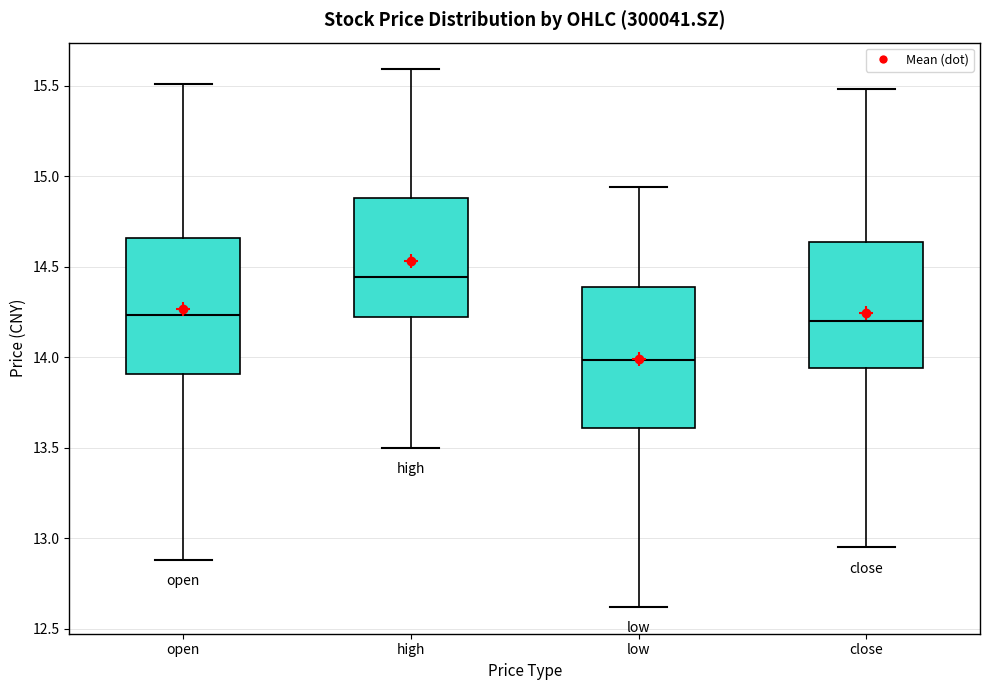

Which box's median line is the lowest?

low